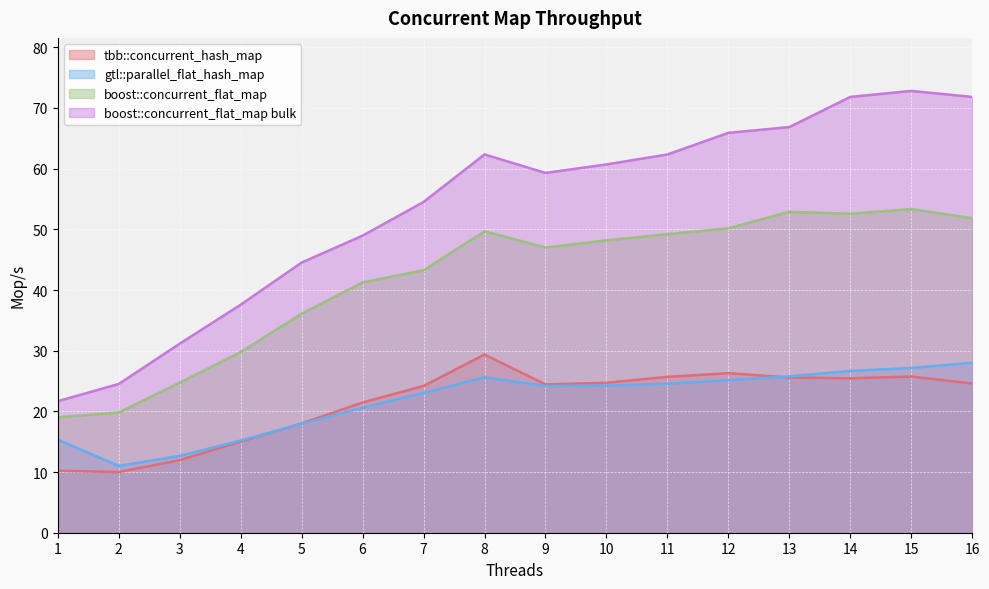

What is the difference between the boost::concurrent_flat_map bulk values at 6 and 12?

16.9